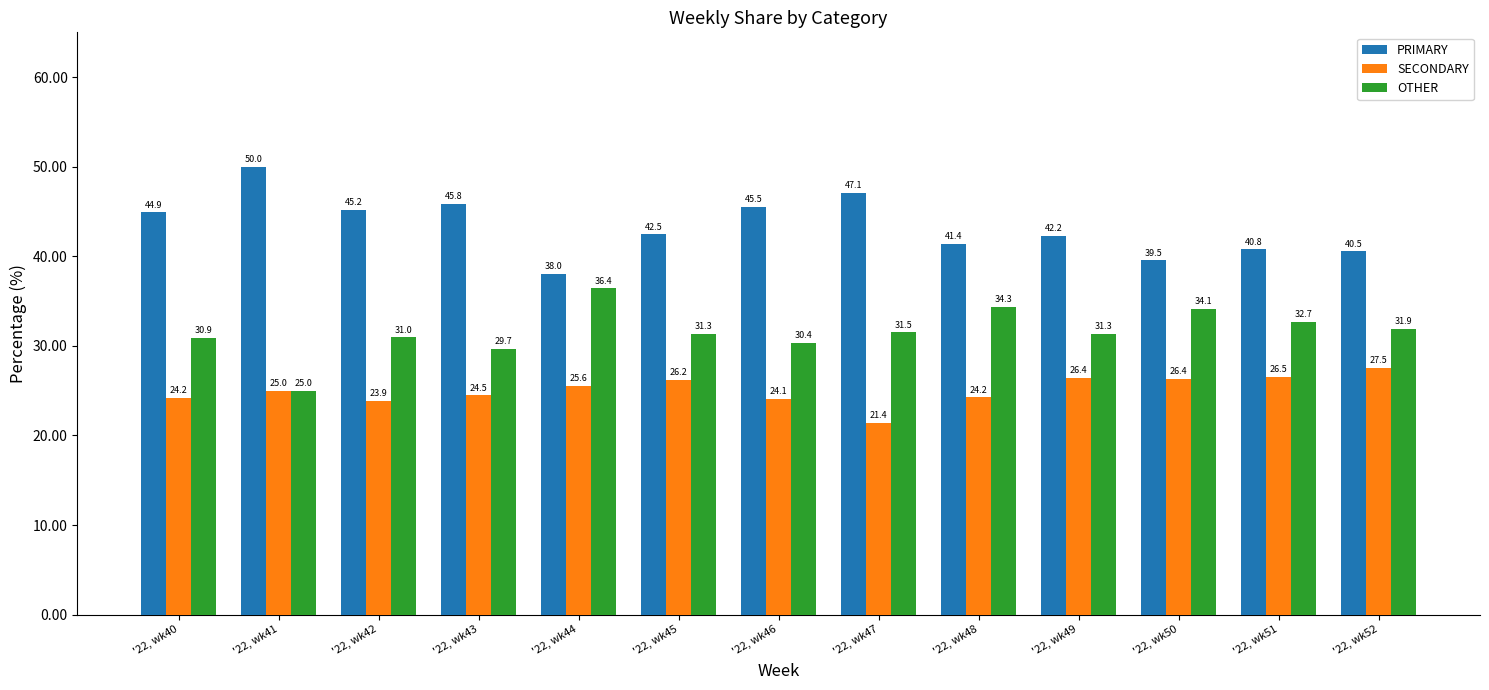

True or false: OTHER has a value of 11.2 at '22, wk50.

False